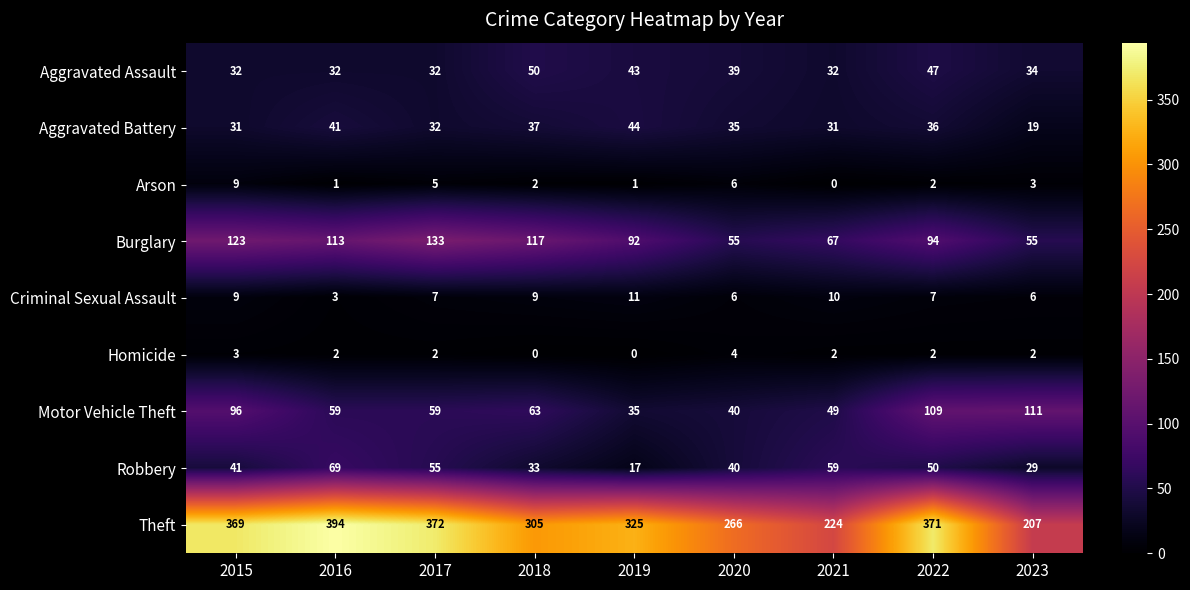

Is it true that Aggravated Battery equals 47 at 2022?

False